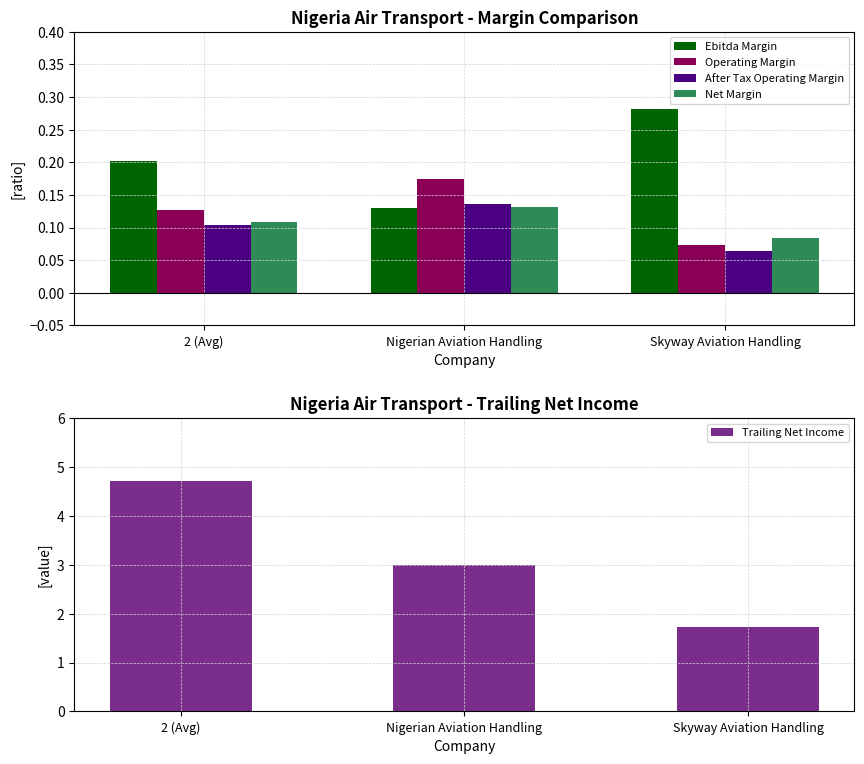

Rank the categories by After Tax Operating Margin value from lowest to highest.

Skyway Aviation Handling, 2 (Avg), Nigerian Aviation Handling